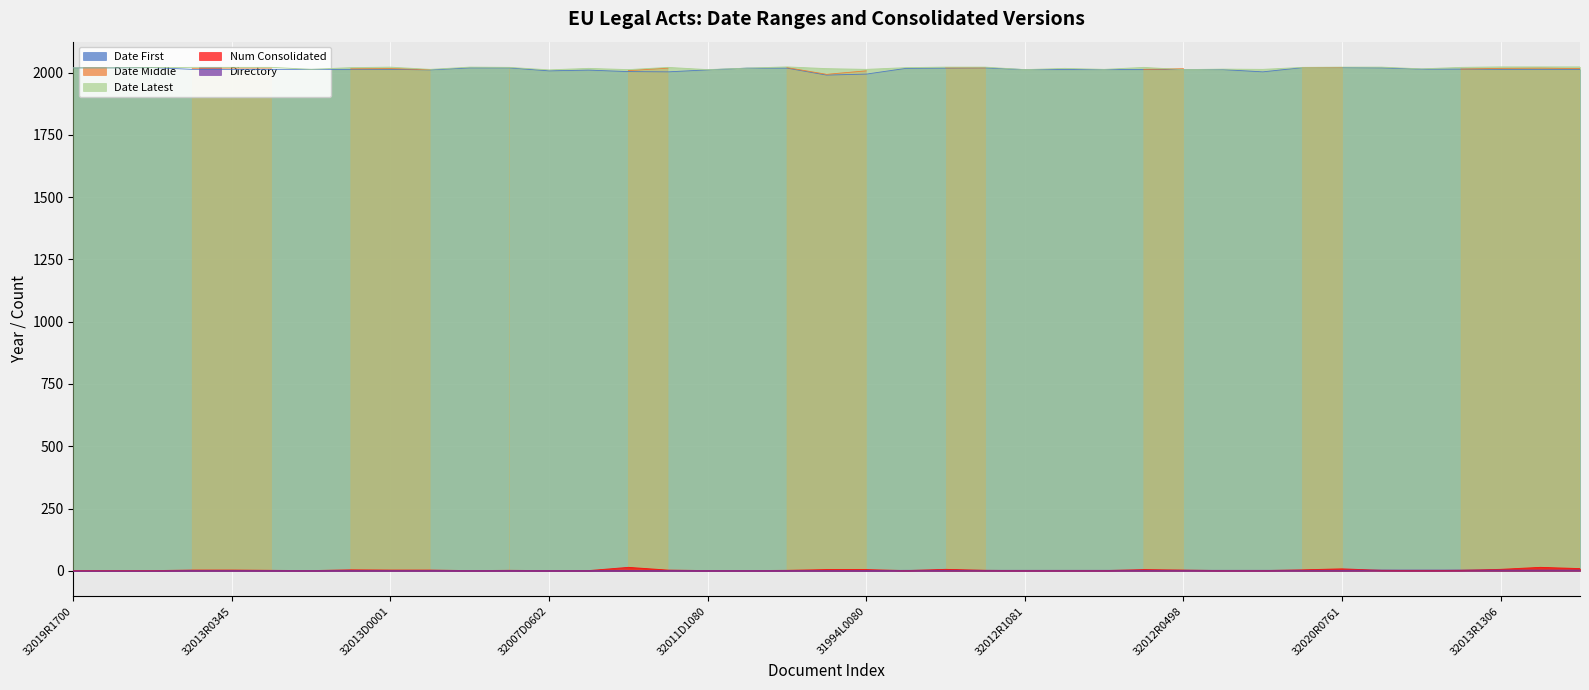

Is the value of Date Latest at 31990D0180 greater than the value of Num Consolidated at 32014R0251?

Yes